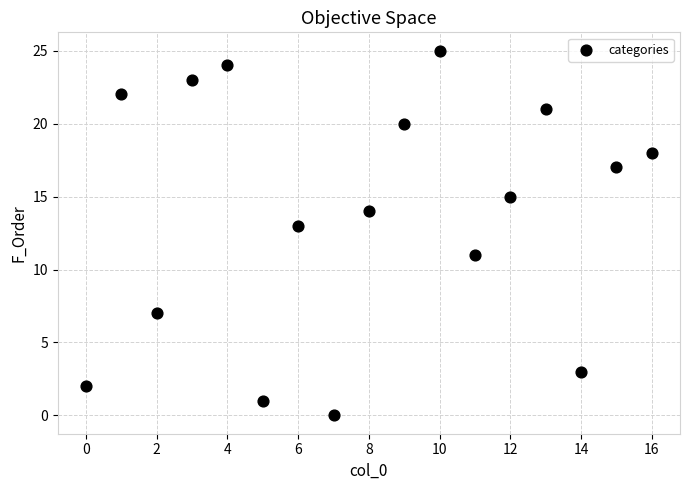

What is the range of Y values (max minus min)?

25